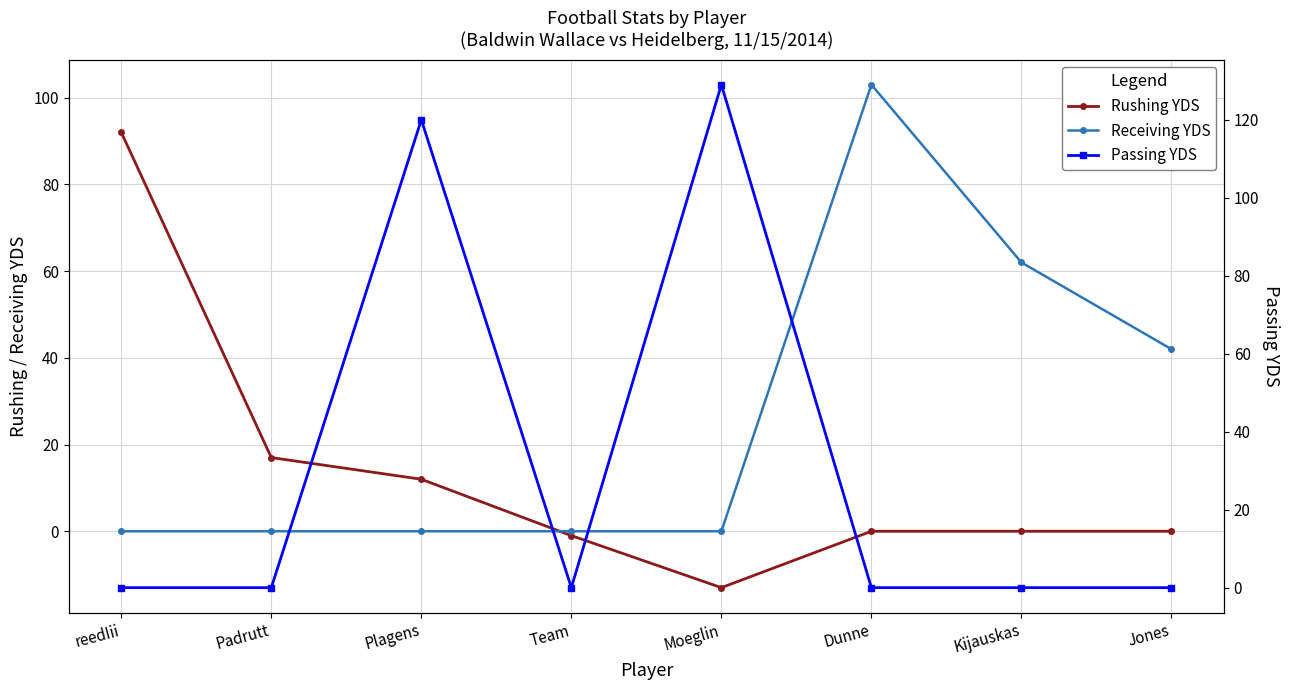

Is it true that Receiving YDS equals 0 at Plagens?

True